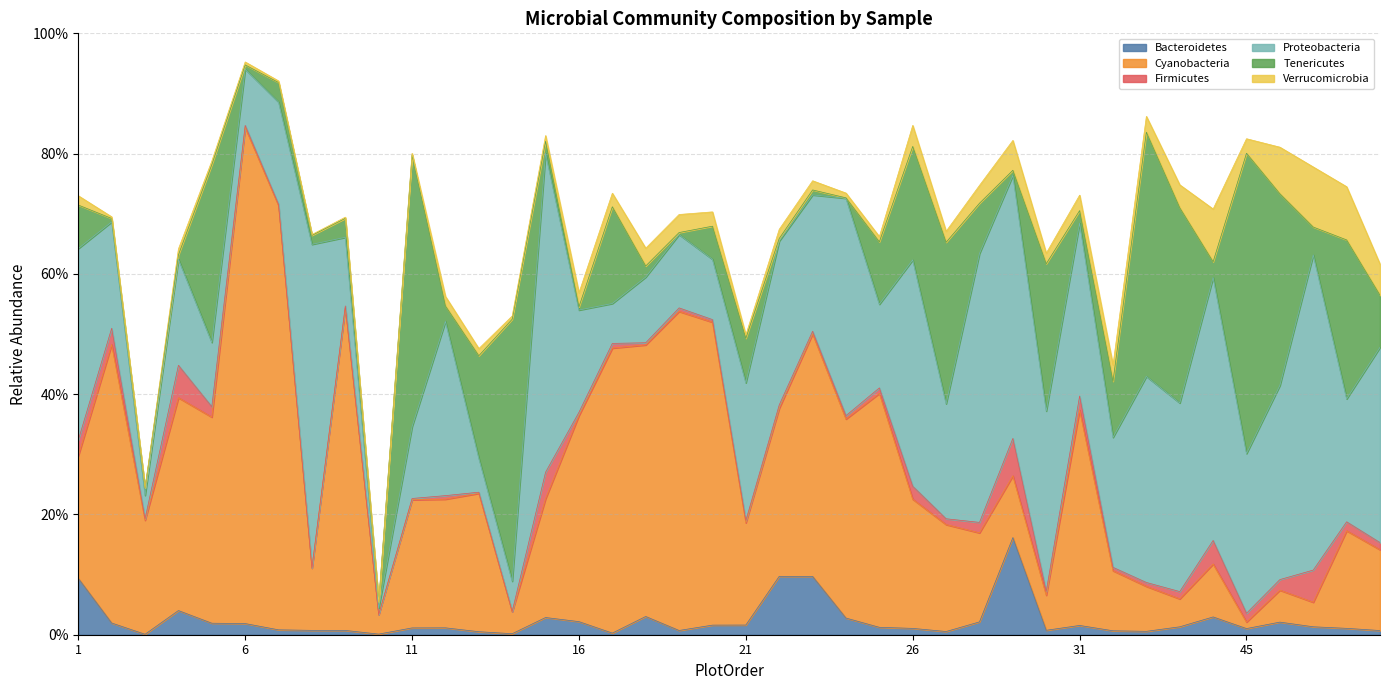

The value of Cyanobacteria at 24 is 0.3. True or false?

True